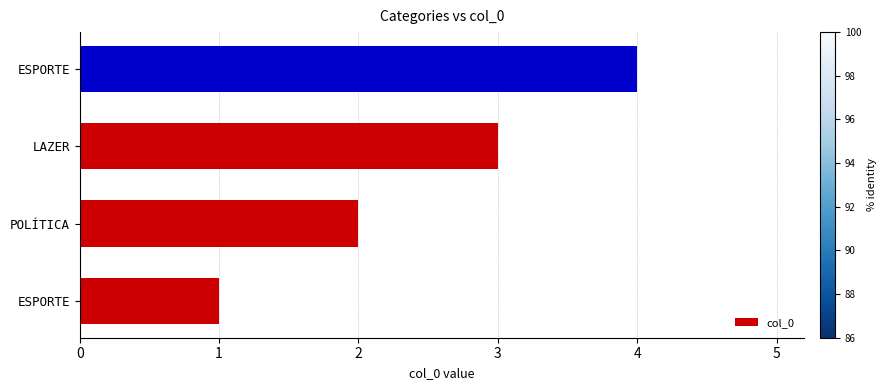

How many data points are less than 3?

2